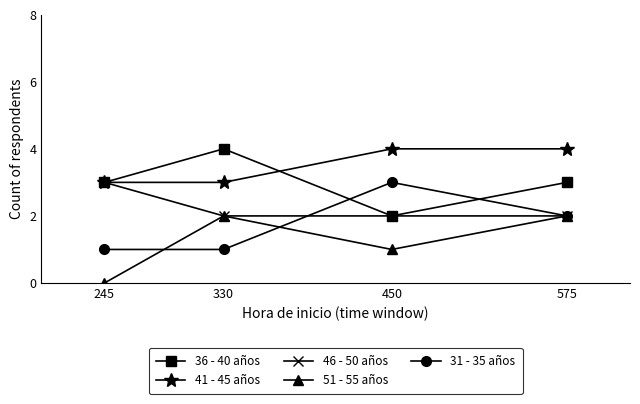

Does the chart have visible grid lines?

No